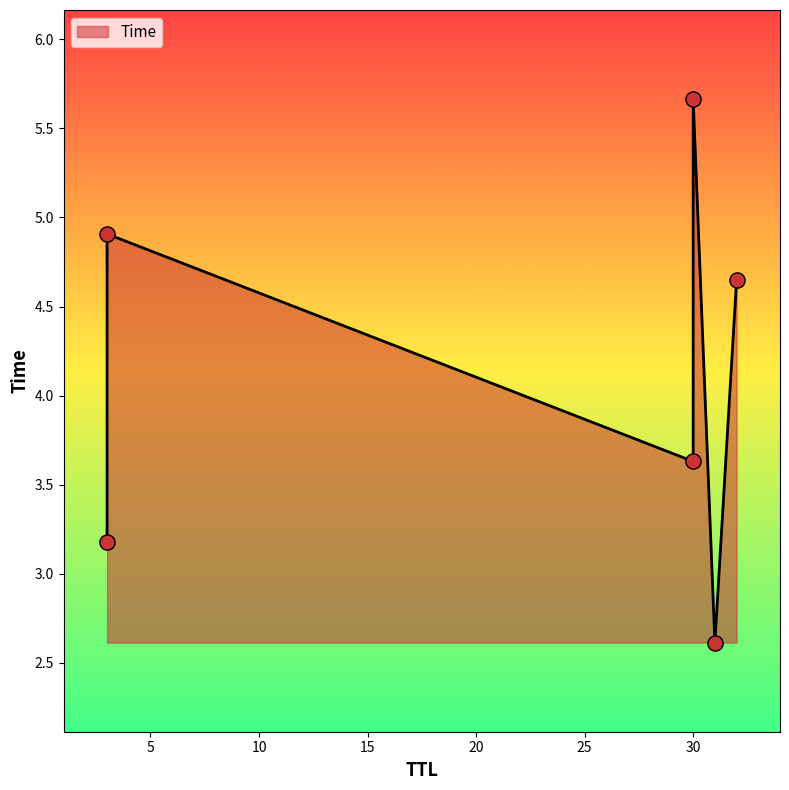

Which has a higher value, 3 or 32?

3